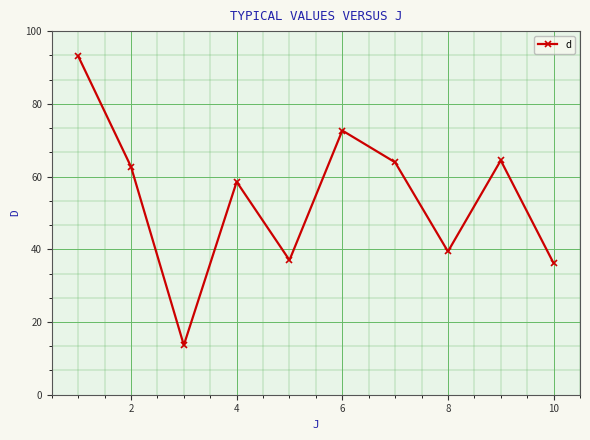

What is the maximum value shown in the chart?

93.1